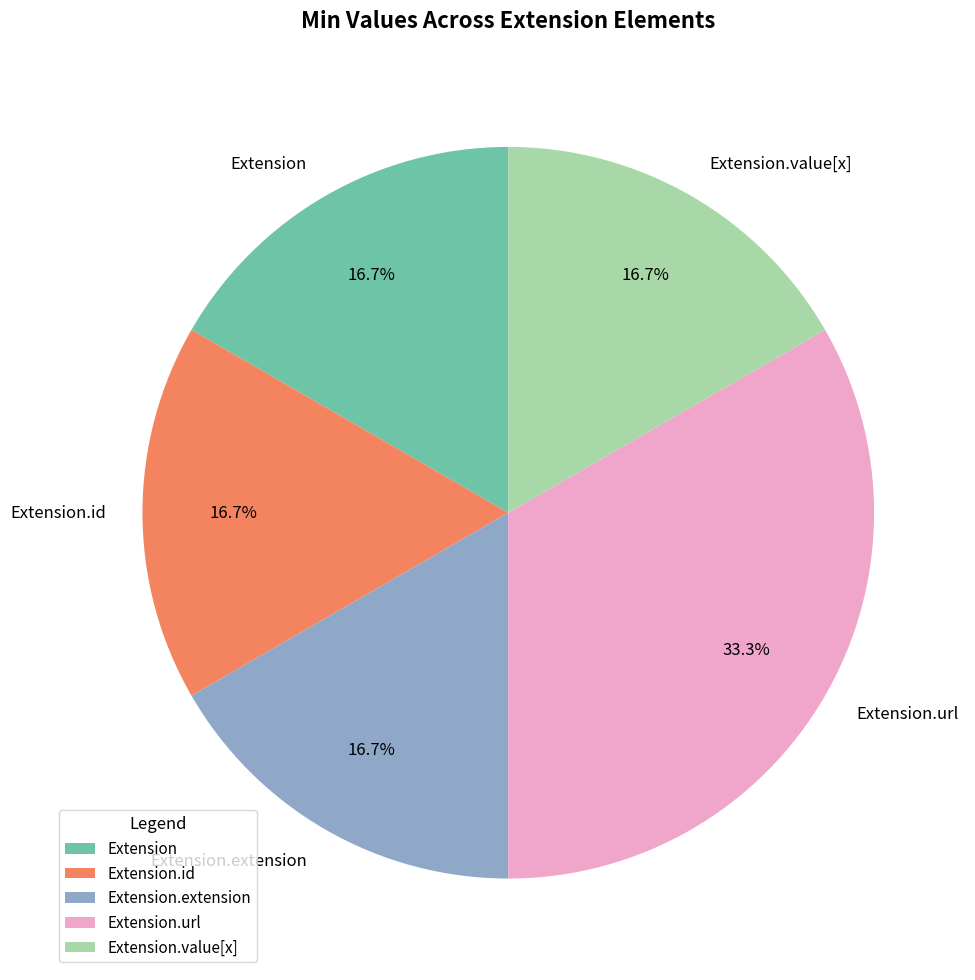

What portion of the pie excludes Extension.id?

83.3%